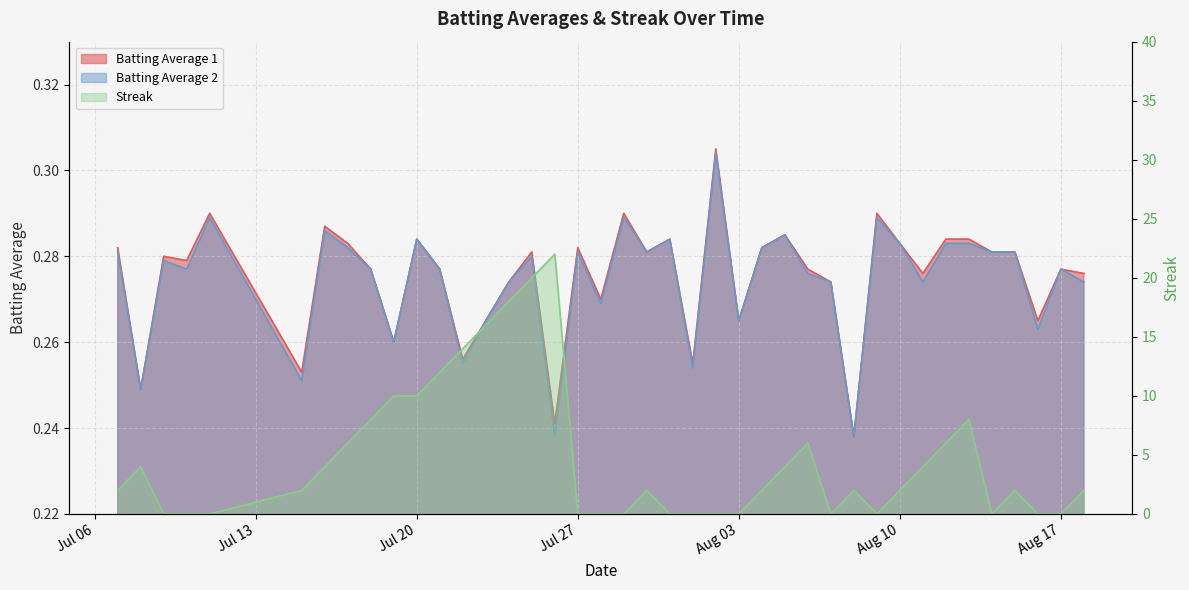

What is the sum of the Batting Average 1 values at 2010-07-26 and 2010-07-31?

0.5